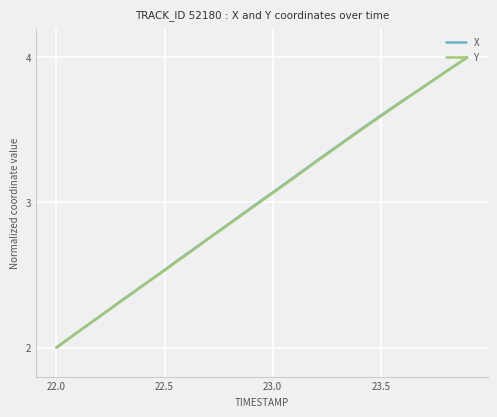

At how many categories does at least one series exceed 3?

10